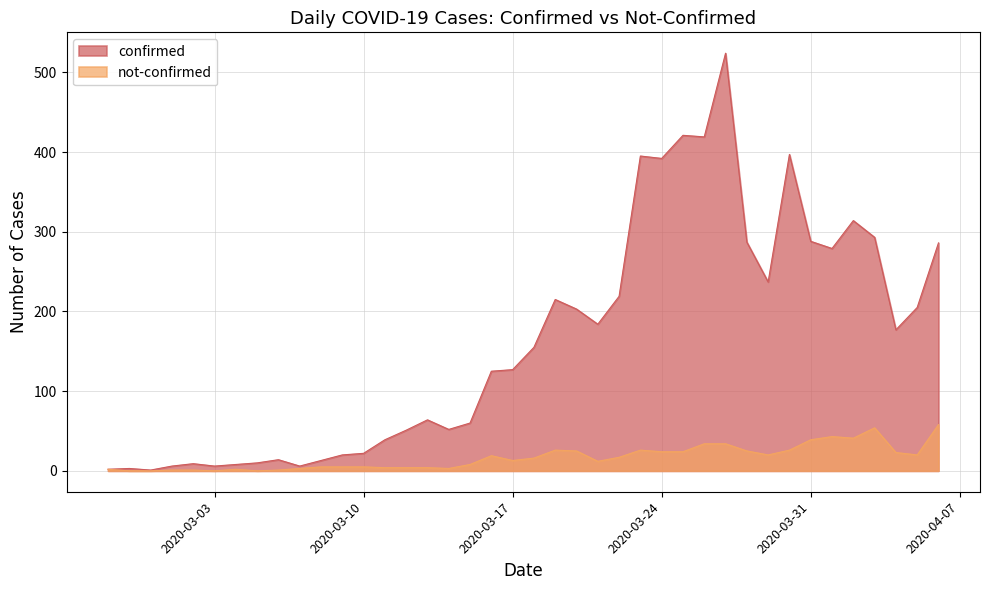

How many values in not-confirmed are above zero?

36